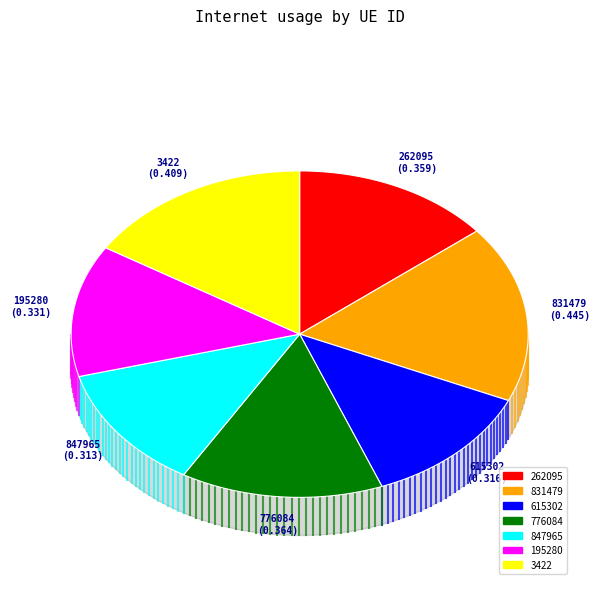

Rank the categories by value from lowest to highest.

847965, 615302, 195280, 262095, 776084, 3422, 831479